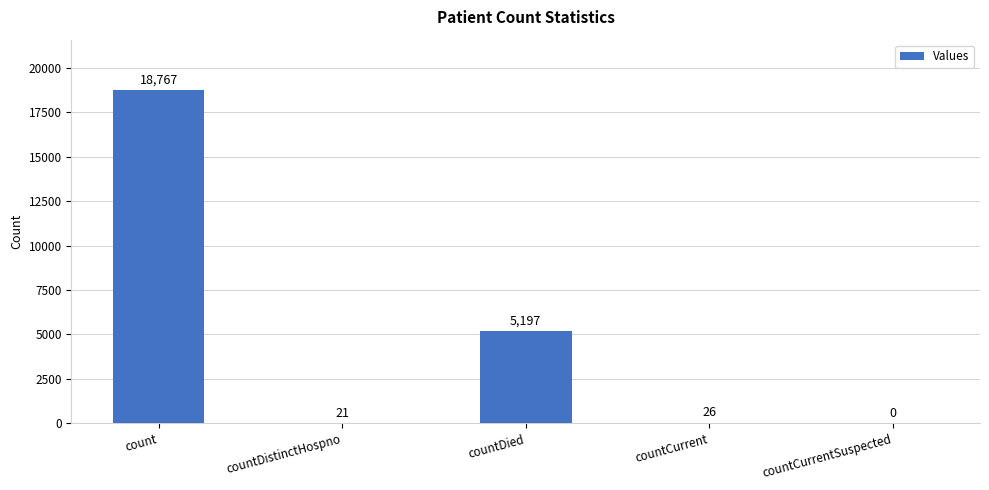

Reading left to right, list all the values displayed in this chart.

18767	21	5197	26	0